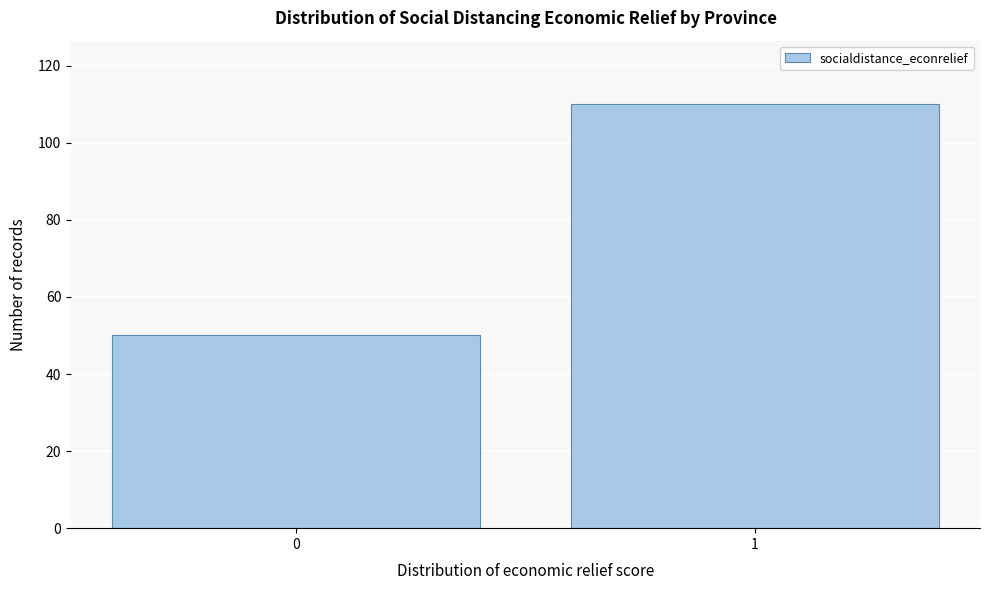

Reading right to left, extract all data points from this chart.

1=110	0=50